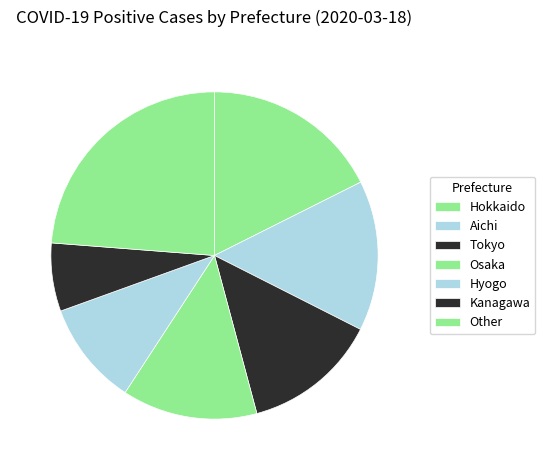

Count the number of slices in the pie.

7